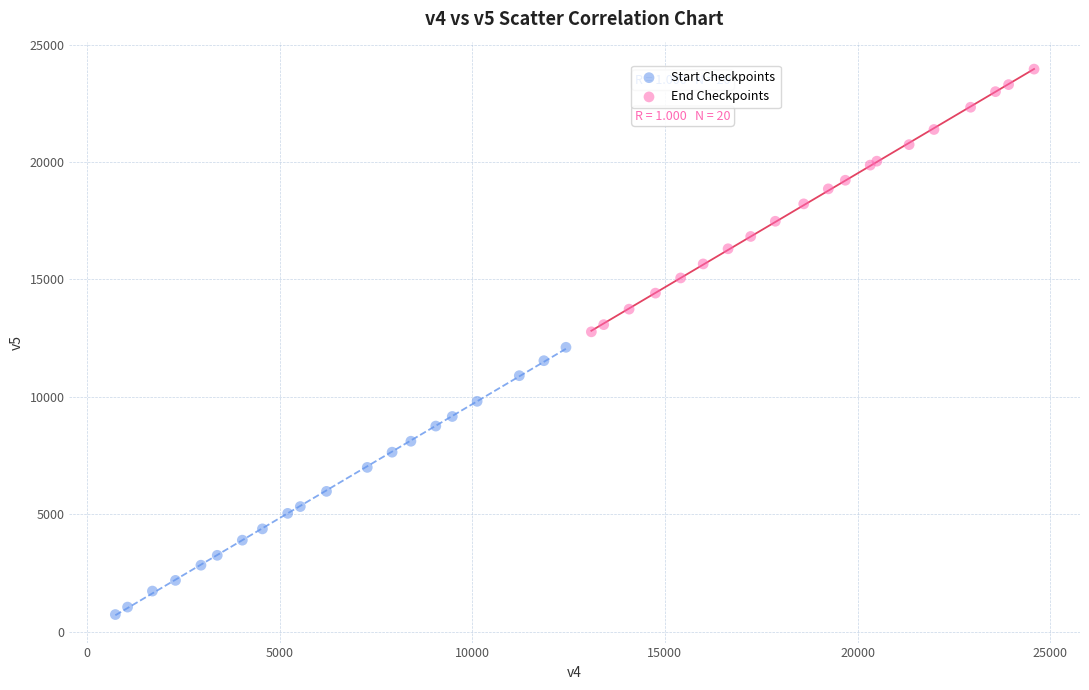

What are all the series names shown in the legend?

Start Checkpoints, End Checkpoints